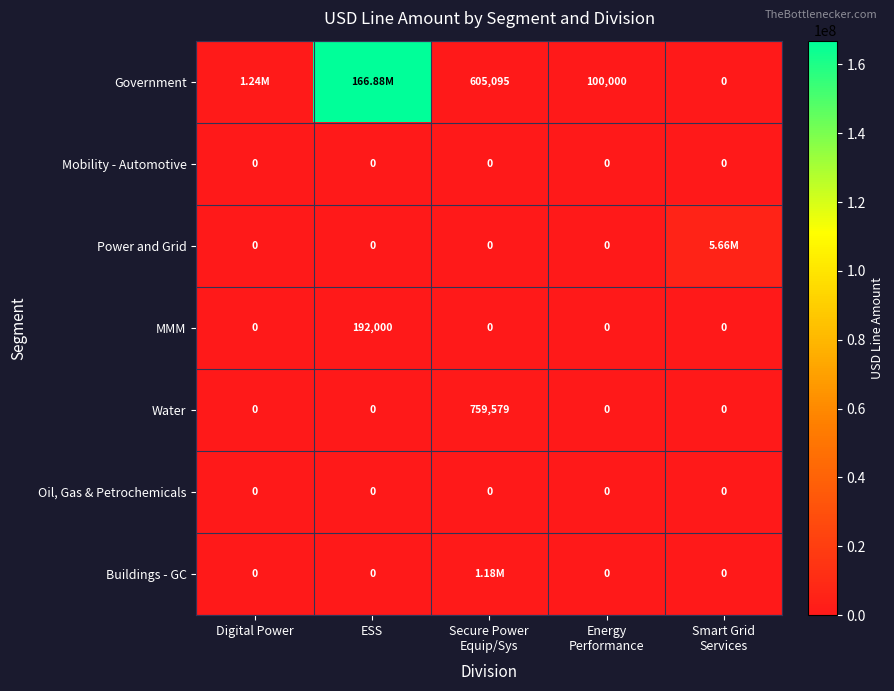

At how many categories does at least one series exceed 47857299?

1